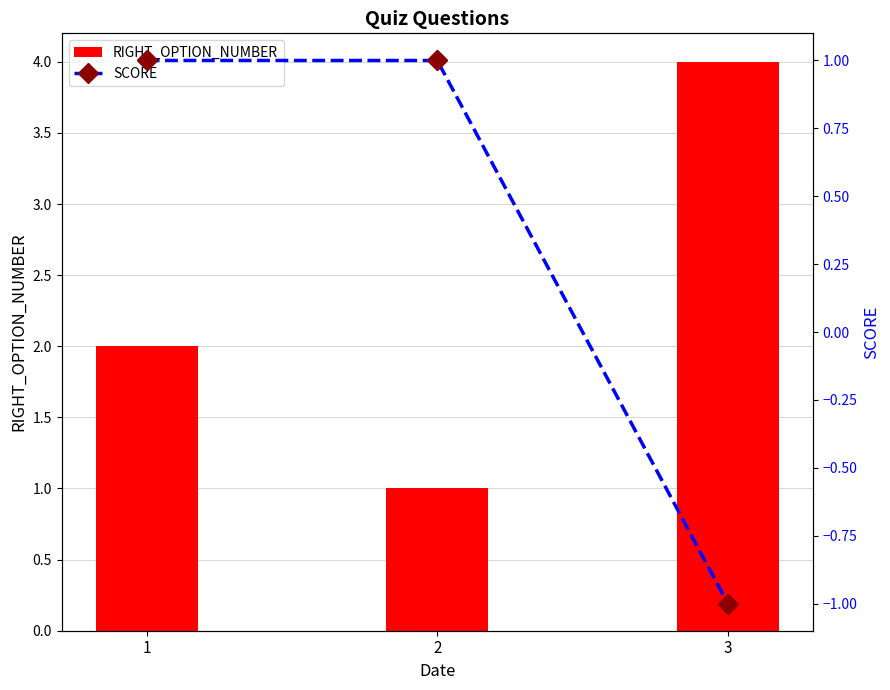

At how many categories does at least one series exceed 2?

1